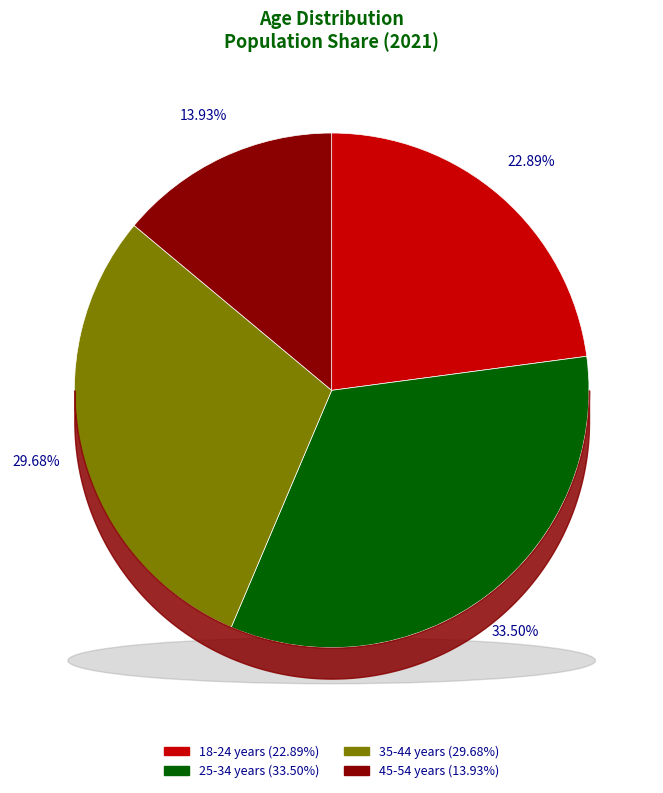

Is 35-44 years the majority of the pie?

No